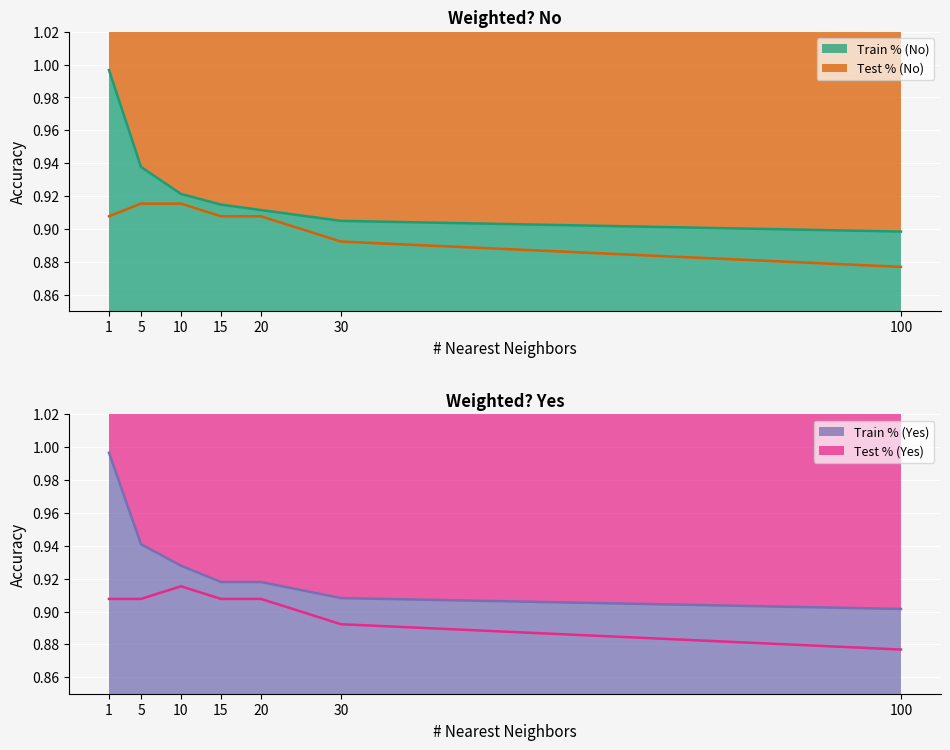

List the labels in order of Train % (No) value, largest first.

1, 5, 10, 15, 20, 30, 100